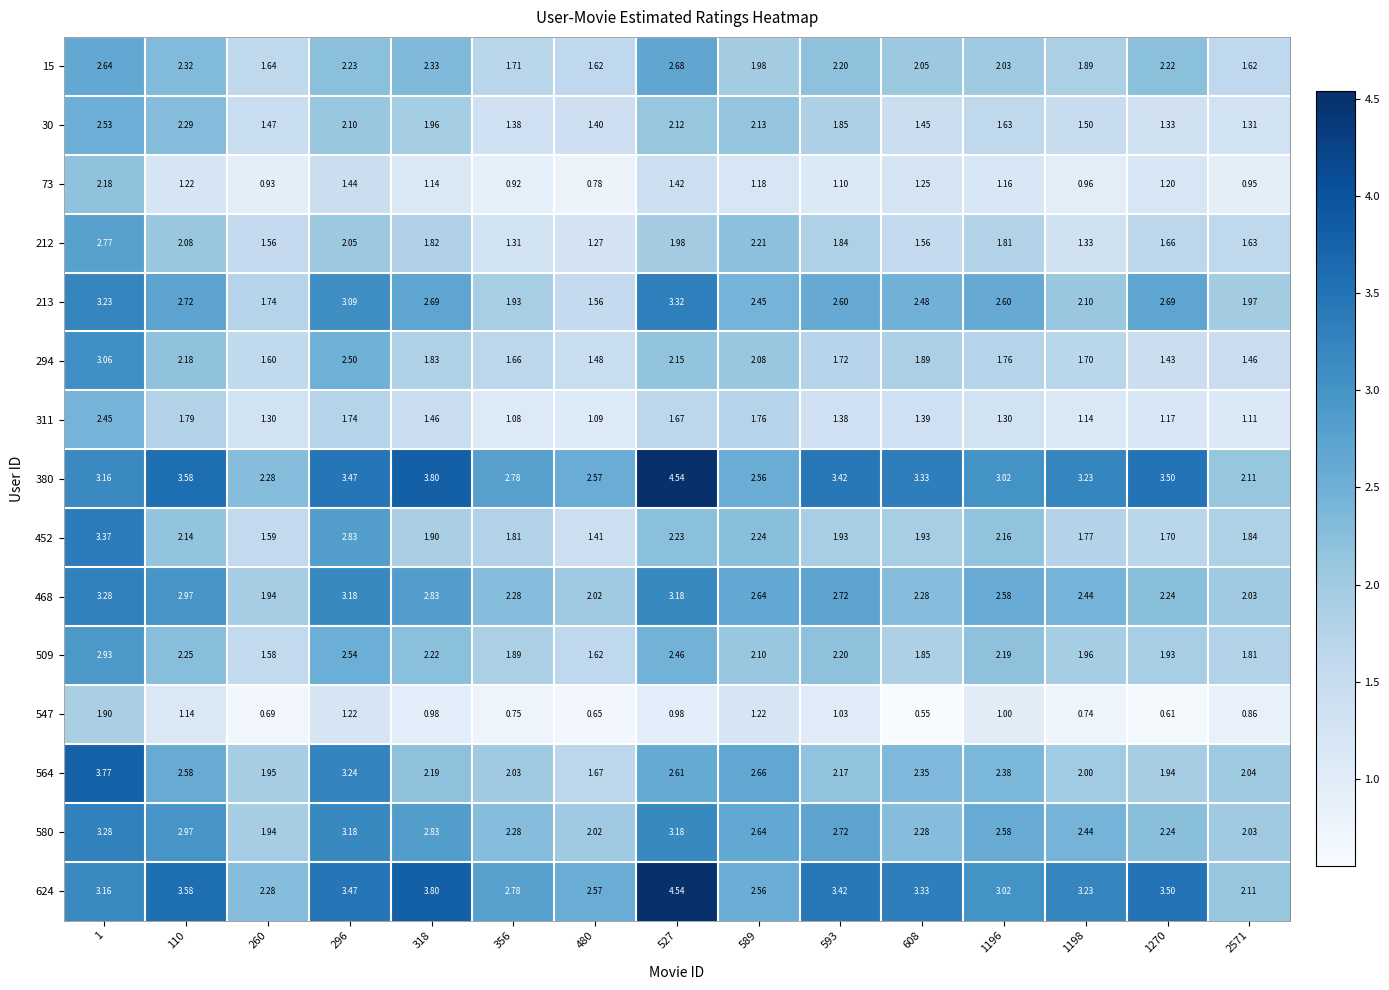

Is the value of 547 at 589 greater than the value of 468 at 110?

No